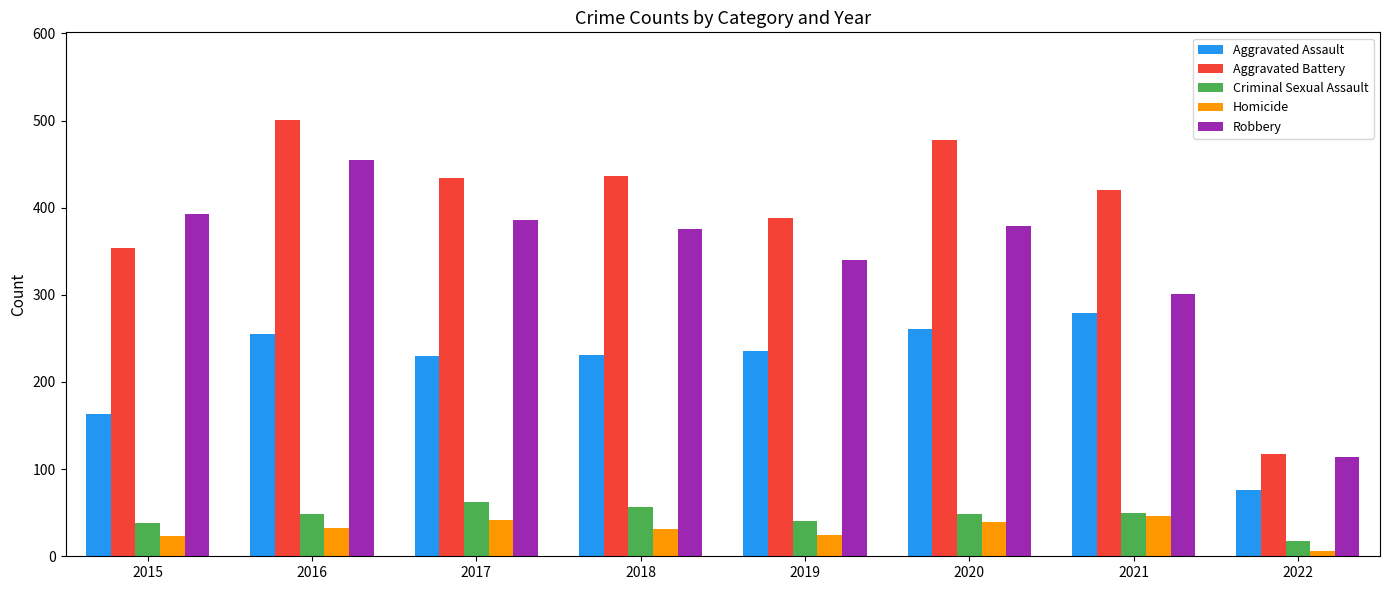

What value does the Robbery series have at 2017?

386